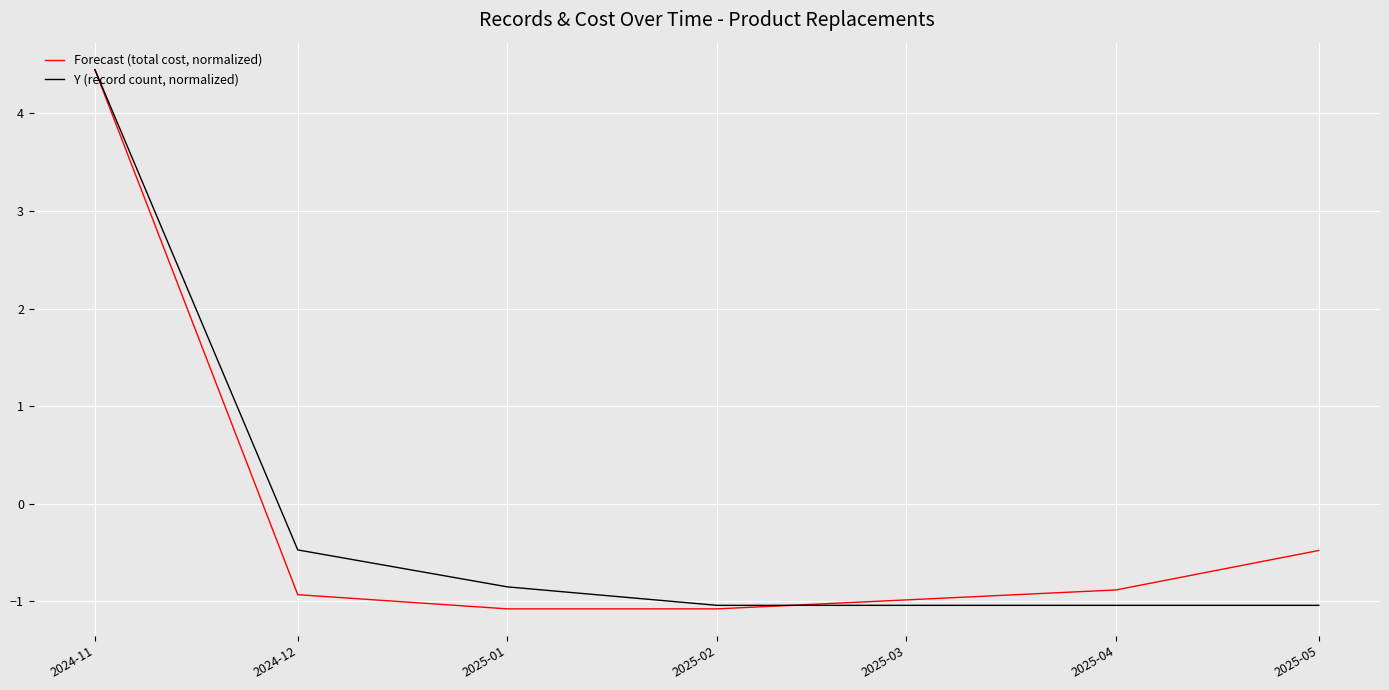

After their last crossing, which series has the higher values: Y (record count, normalized) or Forecast (total cost, normalized)?

Forecast (total cost, normalized)